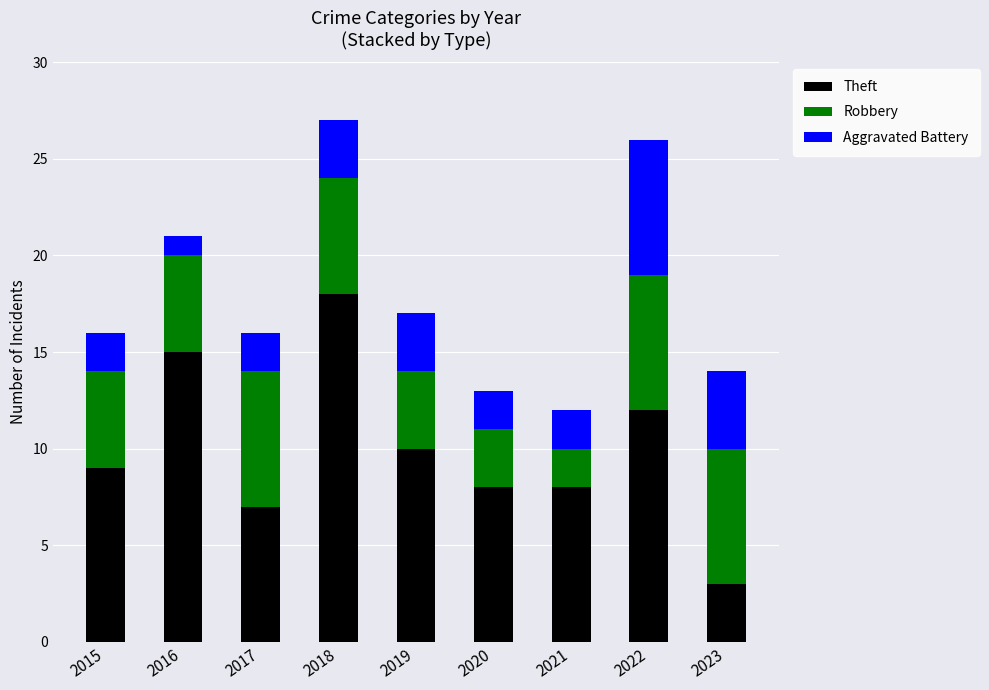

The value of Theft at 2021 is 13. True or false?

False